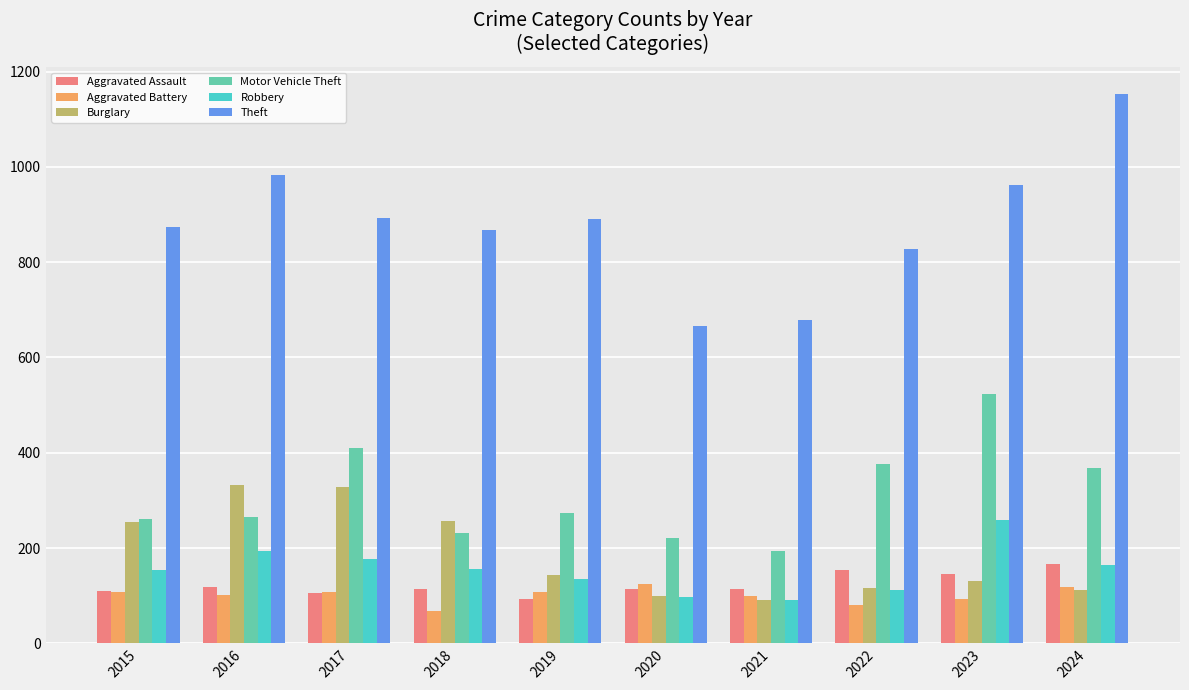

What value does the Aggravated Battery series have at 2018?

67